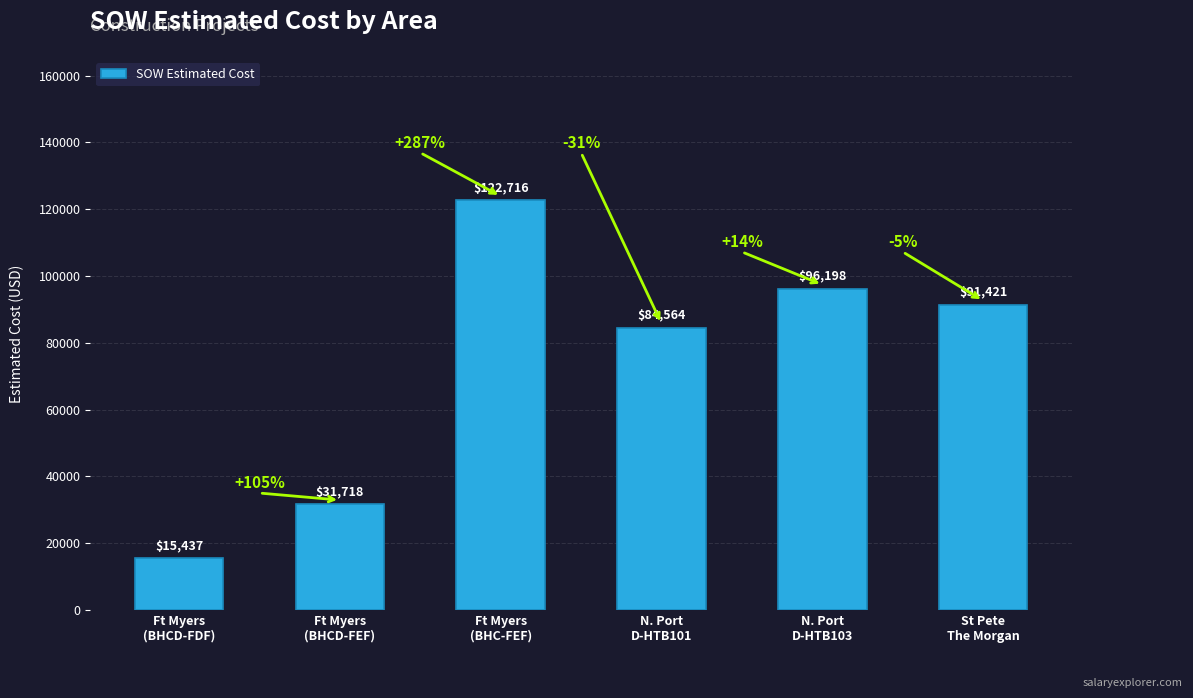

How many data points are above 91420?

3